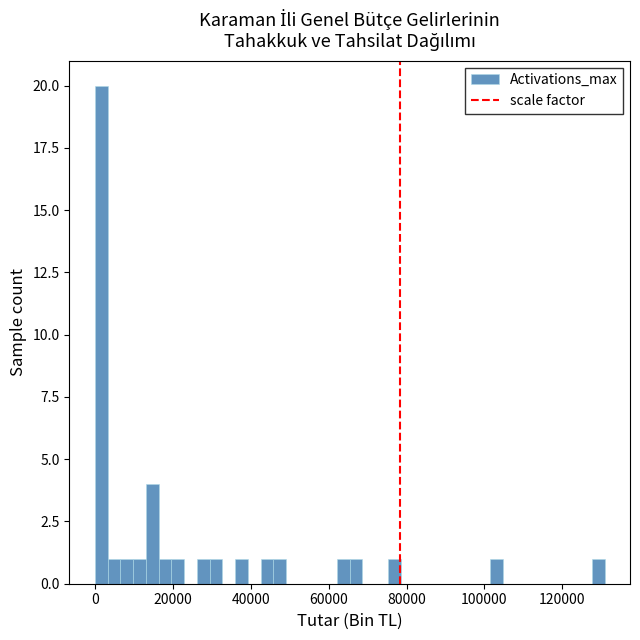

Around what value on the x-axis is the tallest bar? Give the approximate position of its centre, as read against the axis.

2000